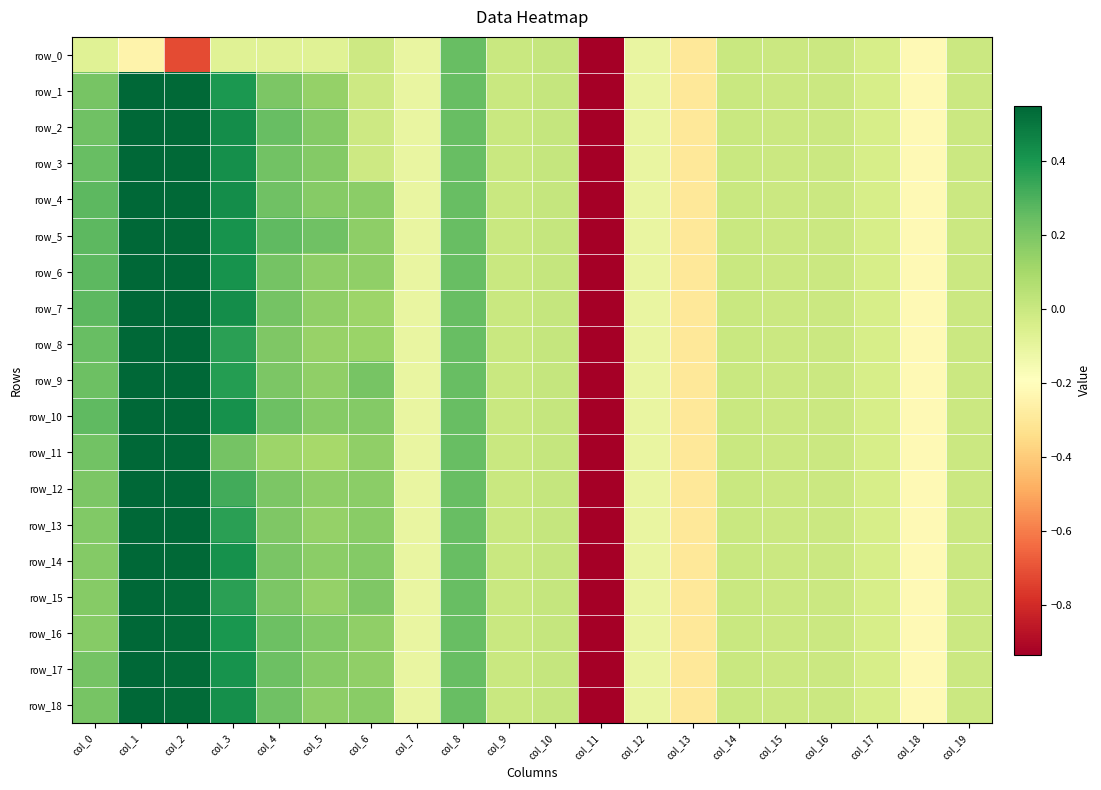

At which category is the sum across all series the highest?

col_1